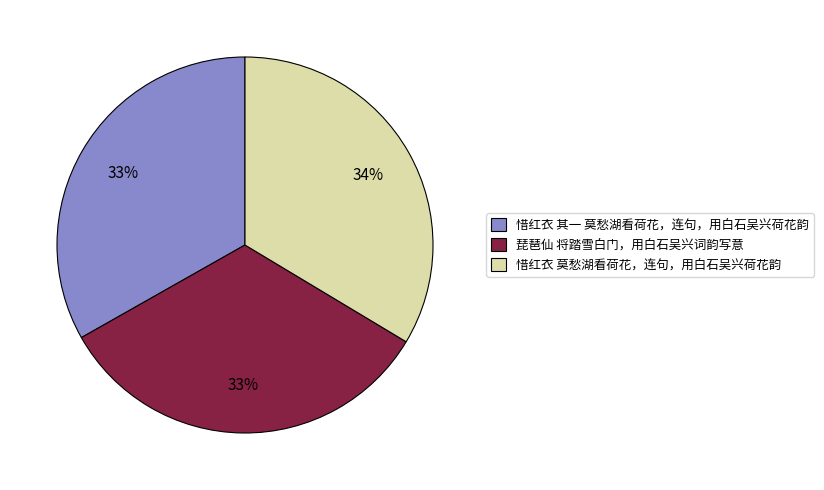

To the nearest percent, what is the combined percentage of 琵琶仙 将踏雪白门，用白石吴兴词韵写意 and 惜红衣 其一 莫愁湖看荷花，连句，用白石吴兴荷花韵?

66%